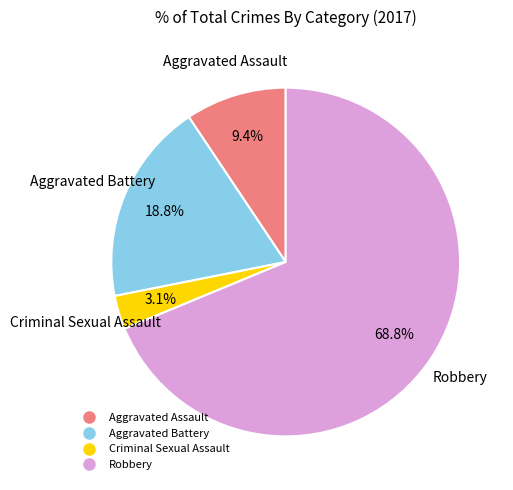

Combined, do Criminal Sexual Assault and Aggravated Battery account for over 50%?

No